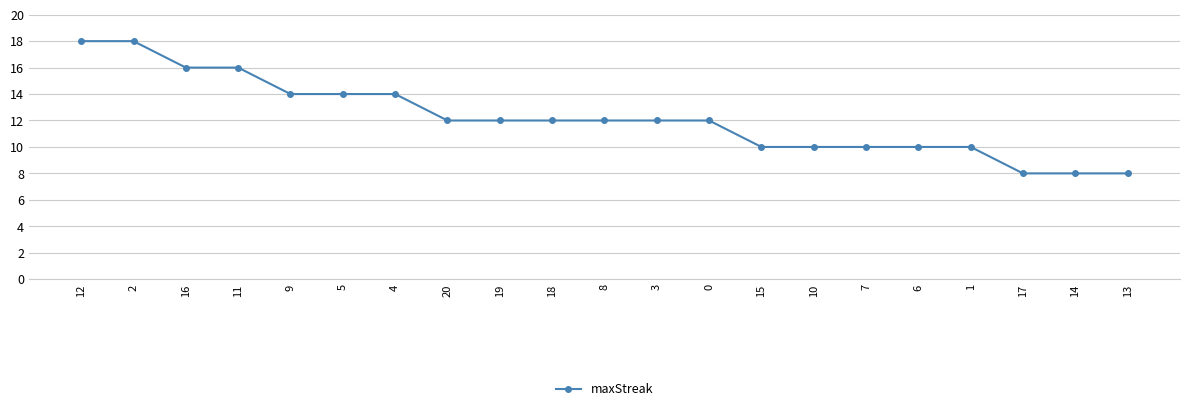

How many lines are shown in the chart?

1